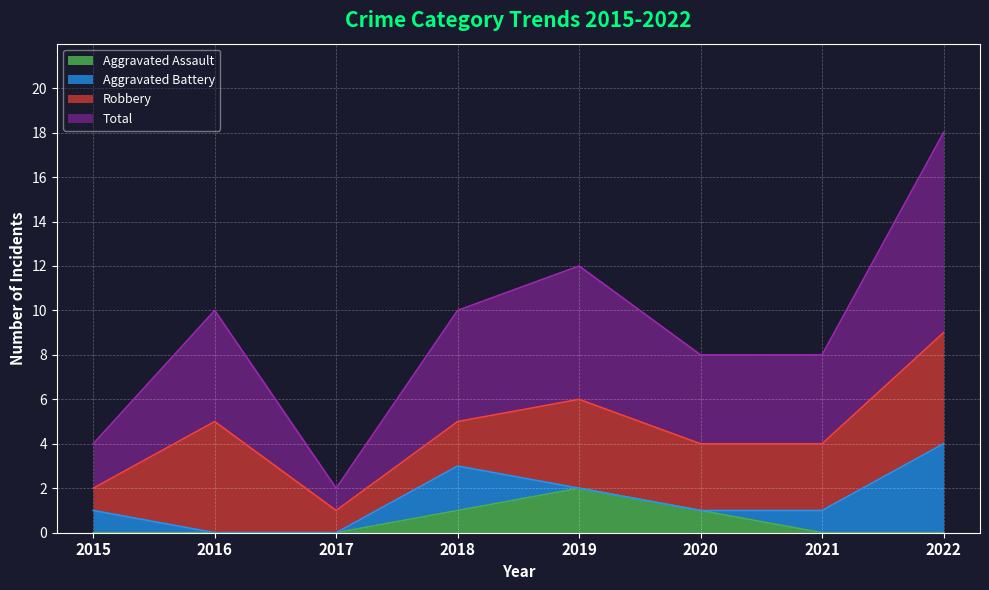

At which label does Total first exceed 5?

2019